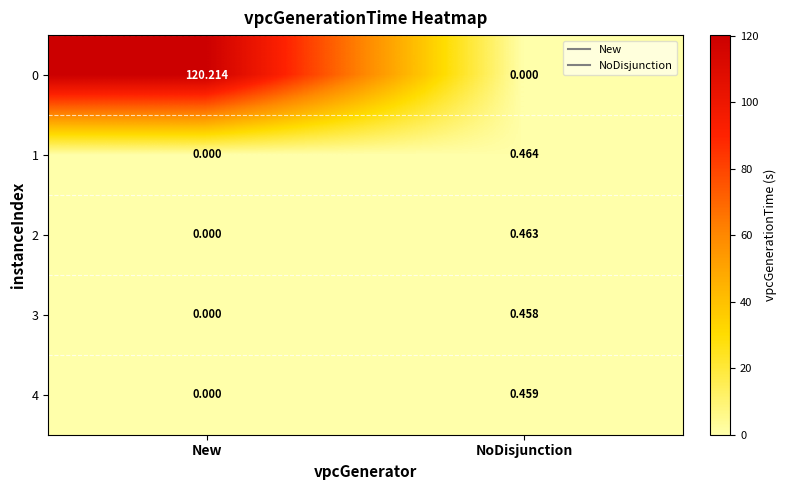

Where is 3 nearest to the value 0?

New